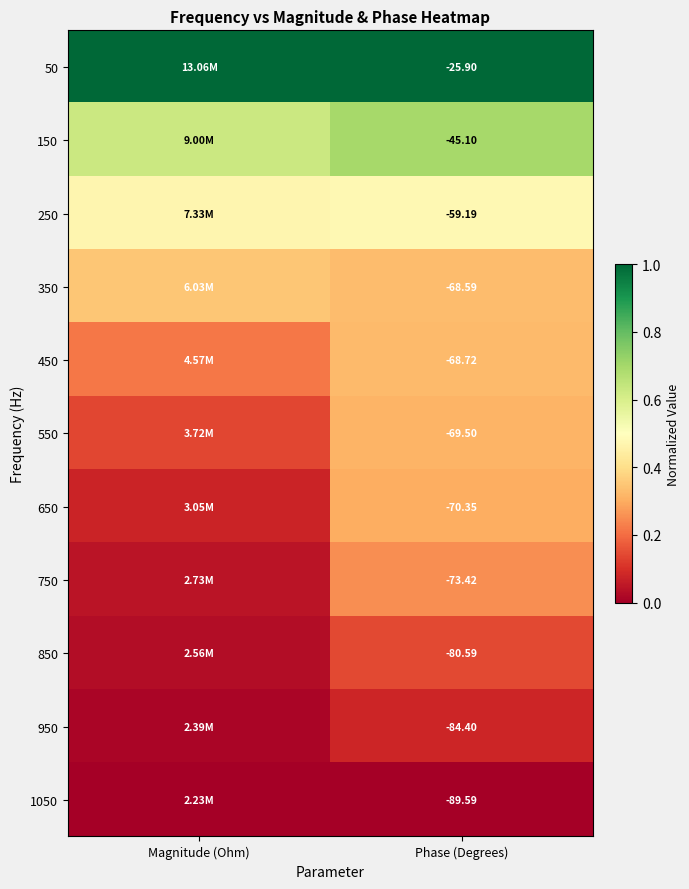

Between Phase (Degrees) and Magnitude (Ohm), which is larger?

Phase (Degrees)